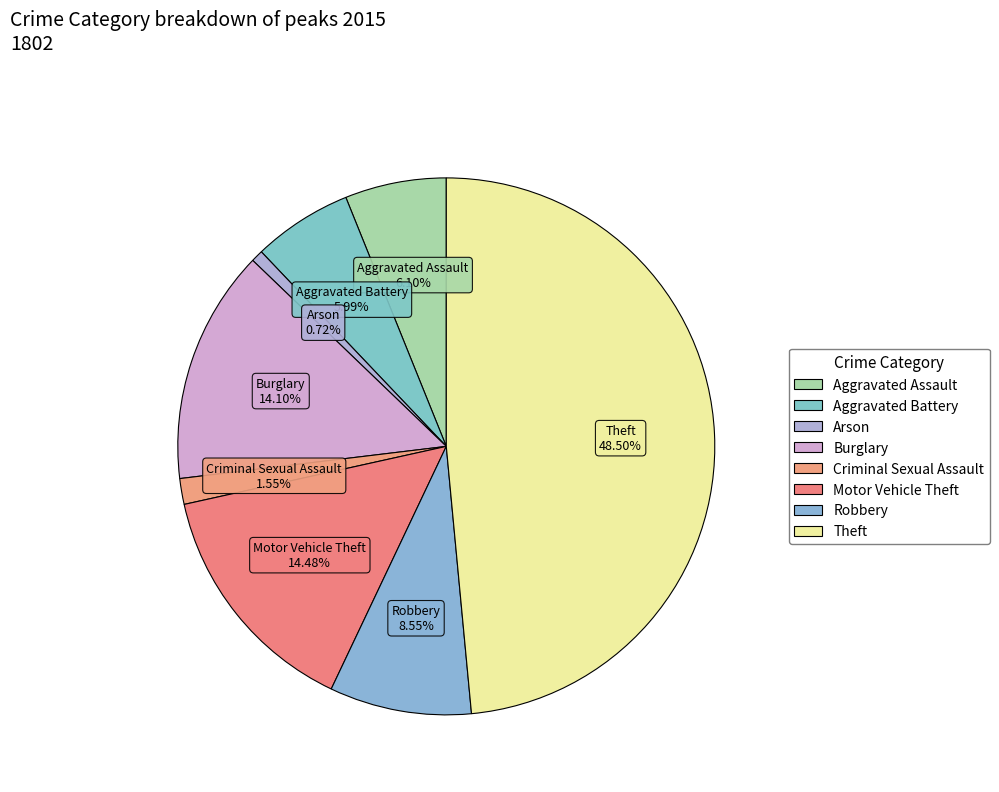

Is it true that Robbery is 9% of the pie?

True